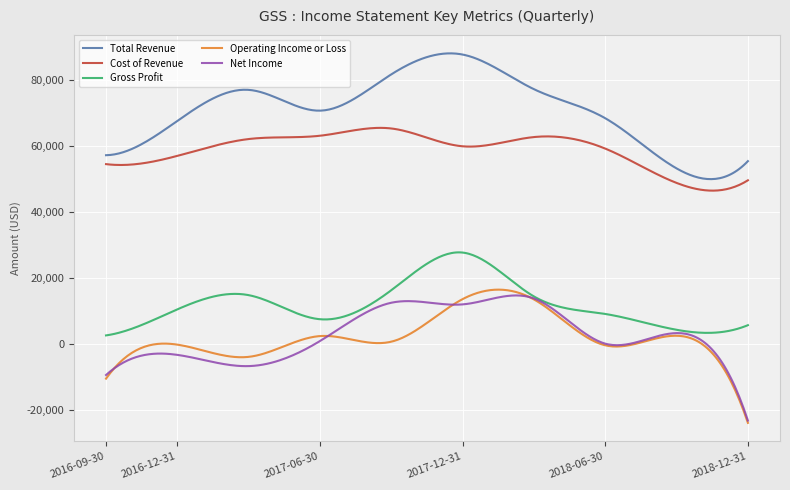

Which series has the largest total across all categories?

Total Revenue